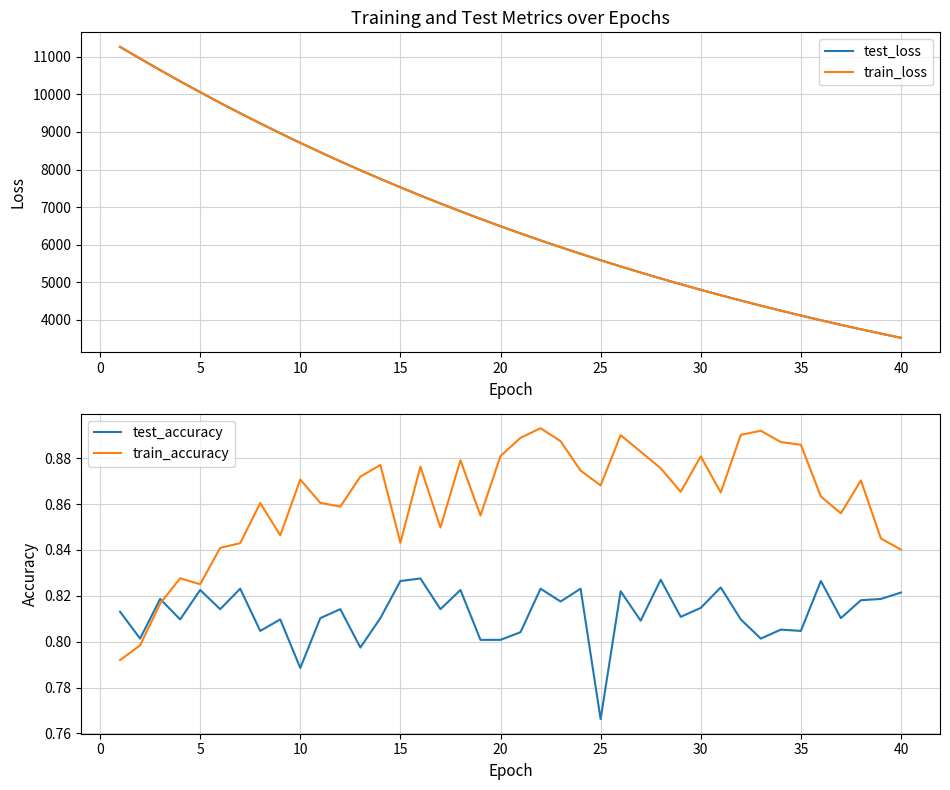

True or false: train_loss and train_accuracy cross at least once.

False